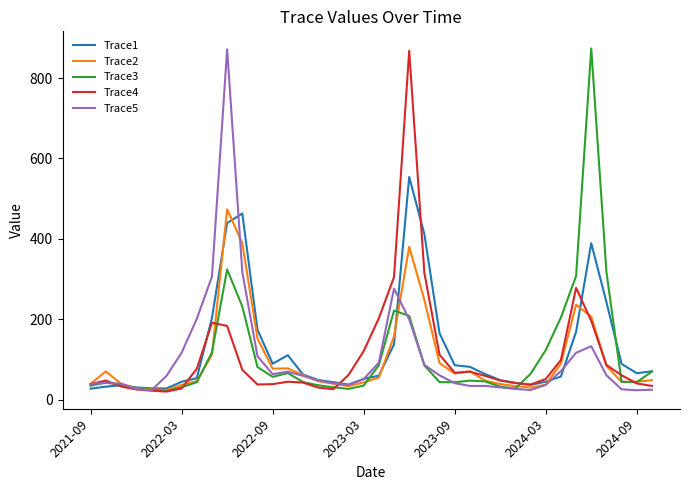

What is the smallest value displayed?

19.7